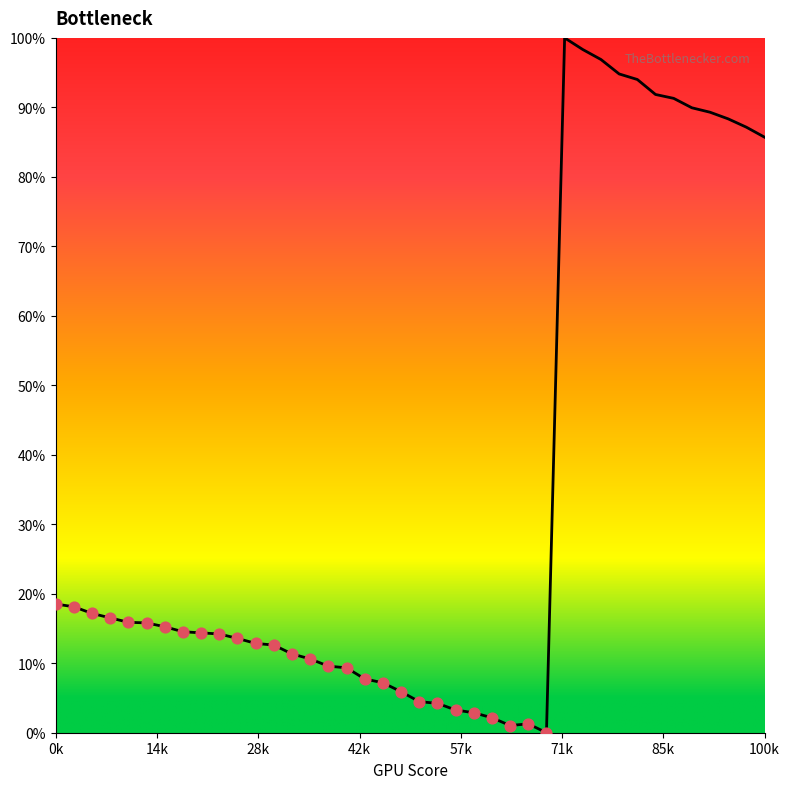

What is the greatest value displayed?

100.0